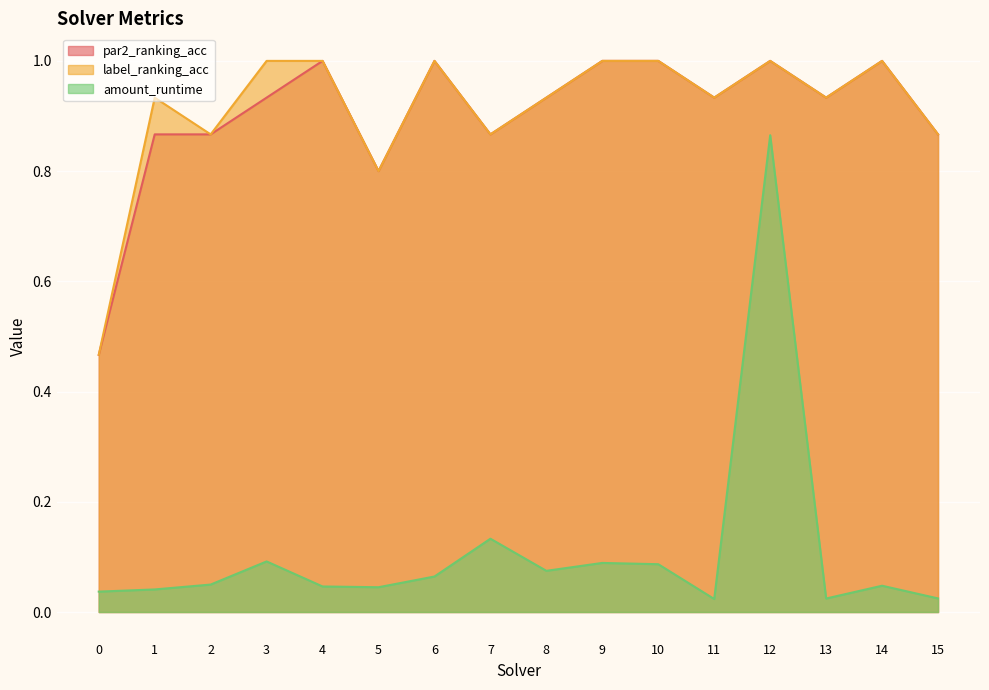

True or false: par2_ranking_acc has a value of 1.0 at 10.

True